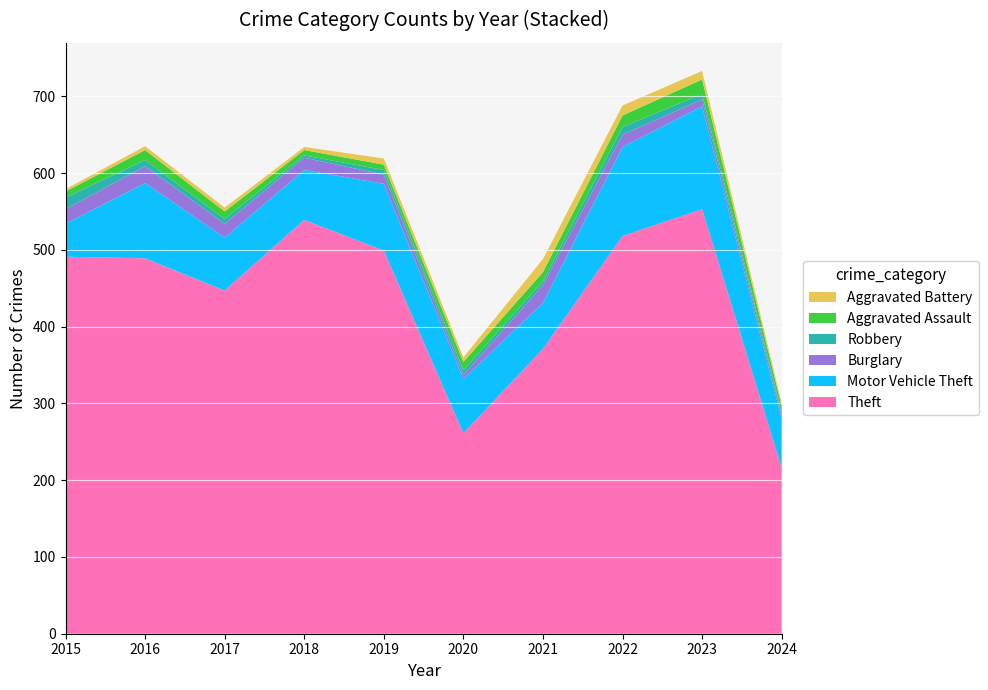

Reading right to left, what are all the values shown in this chart?

Theft: 2024=216	2023=553	2022=518	2021=371	2020=261	2019=499	2018=539	2017=447	2016=489	2015=491
Motor Vehicle Theft: 2024=64	2023=134	2022=116	2021=60	2020=71	2019=87	2018=65	2017=69	2016=98	2015=43
Burglary: 2024=5	2023=9	2022=16	2021=23	2020=5	2019=12	2018=16	2017=18	2016=22	2015=19
Robbery: 2024=3	2023=7	2022=10	2021=5	2020=6	2019=6	2018=3	2017=6	2016=8	2015=15
Aggravated Assault: 2024=8	2023=19	2022=15	2021=12	2020=11	2019=7	2018=7	2017=10	2016=13	2015=8
Aggravated Battery: 2024=4	2023=11	2022=13	2021=17	2020=6	2019=8	2018=4	2017=5	2016=5	2015=3